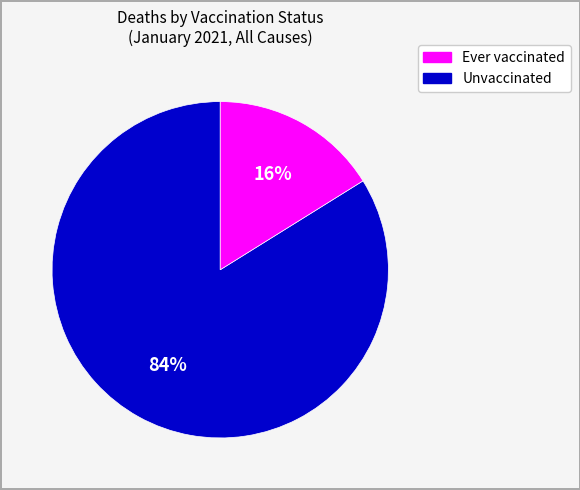

To the nearest percent, what is the average slice percentage?

50%